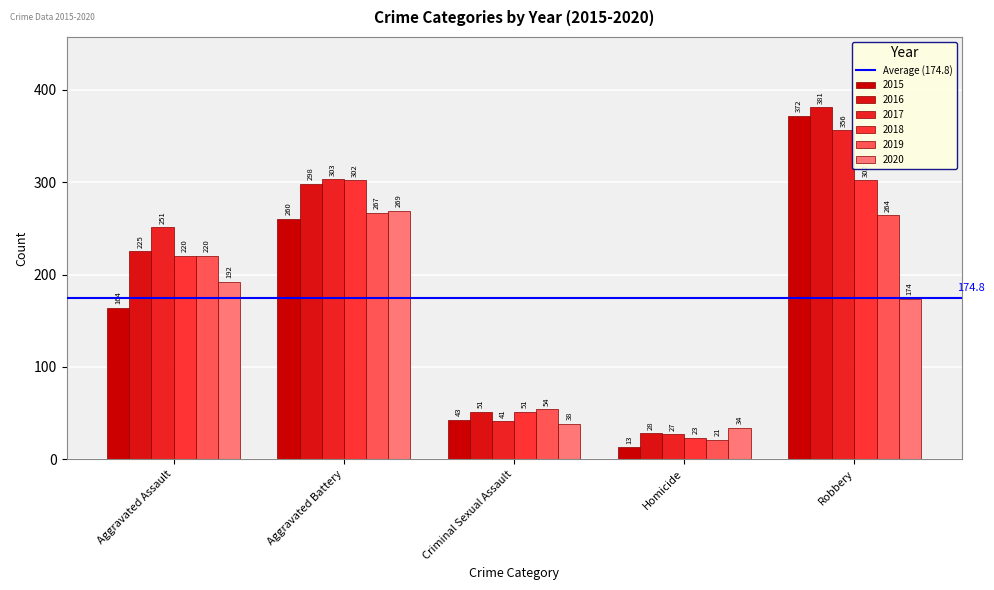

How many bars are there in each group?

6